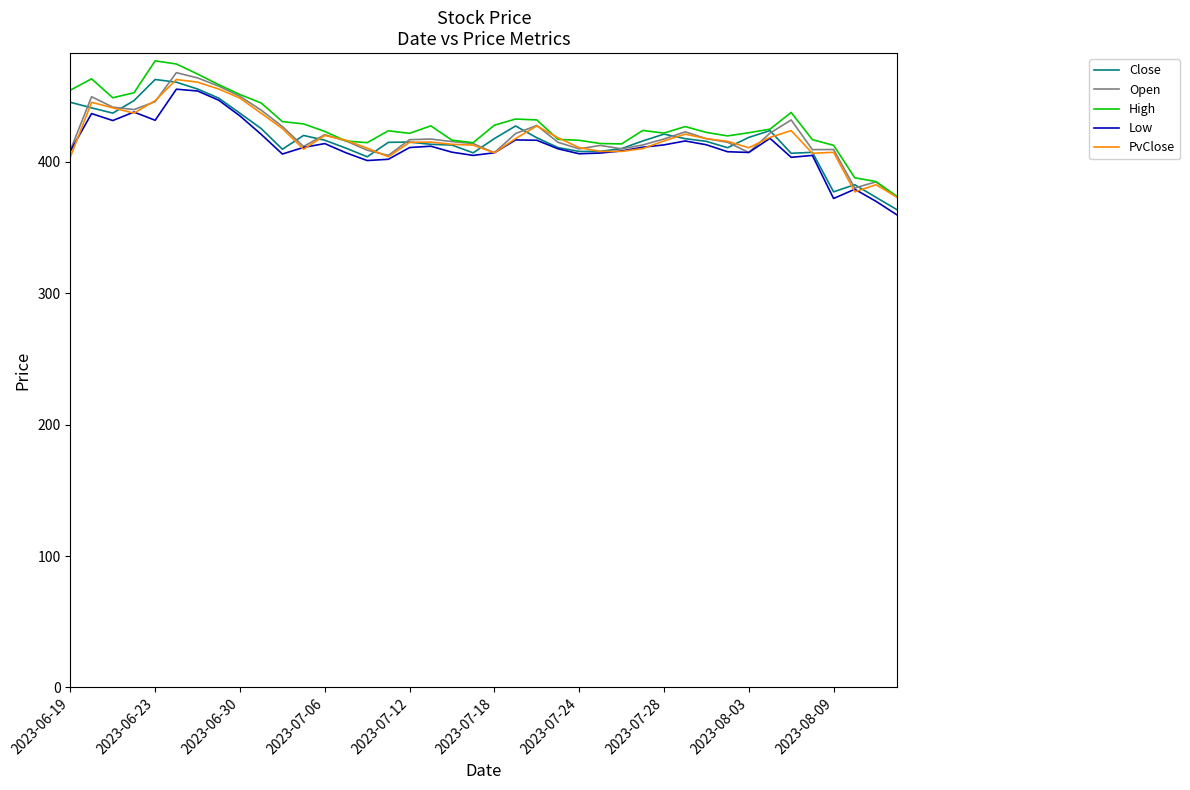

What is the difference between the second highest and second lowest values in the Low series?

84.0